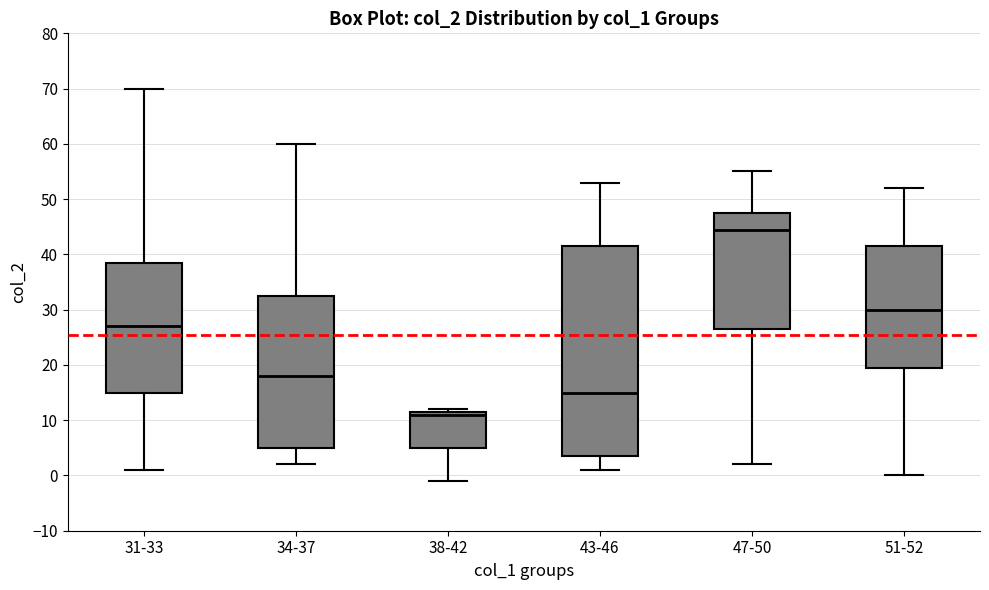

Which box is the tallest, from its lower edge to its upper edge?

43-46